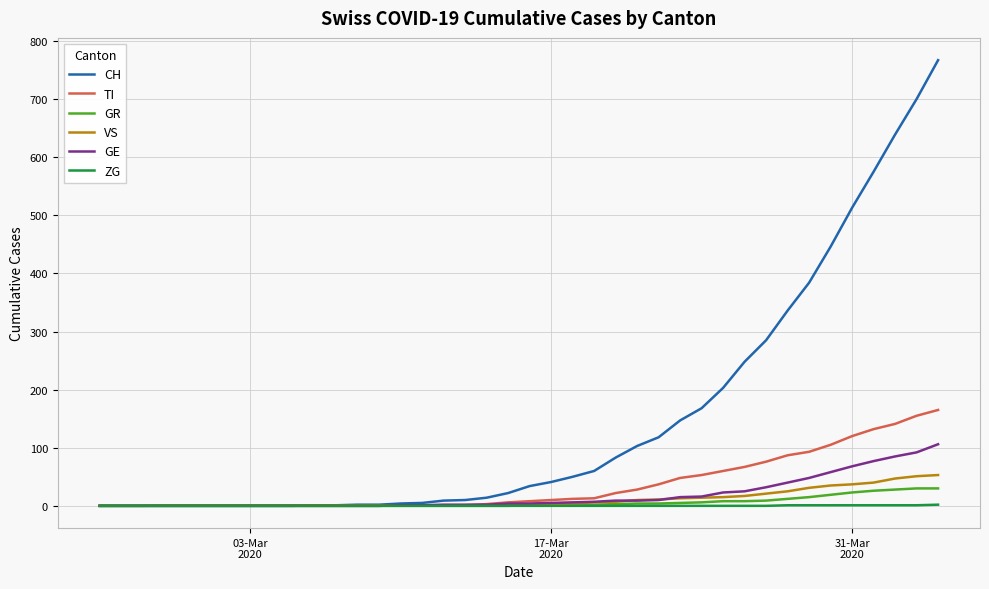

Which series has the largest range (max minus min)?

CH